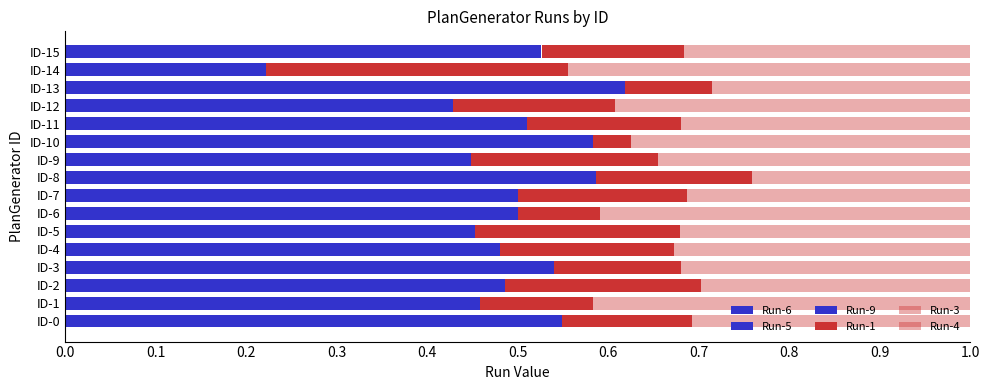

Count the number of categories in the chart.

16